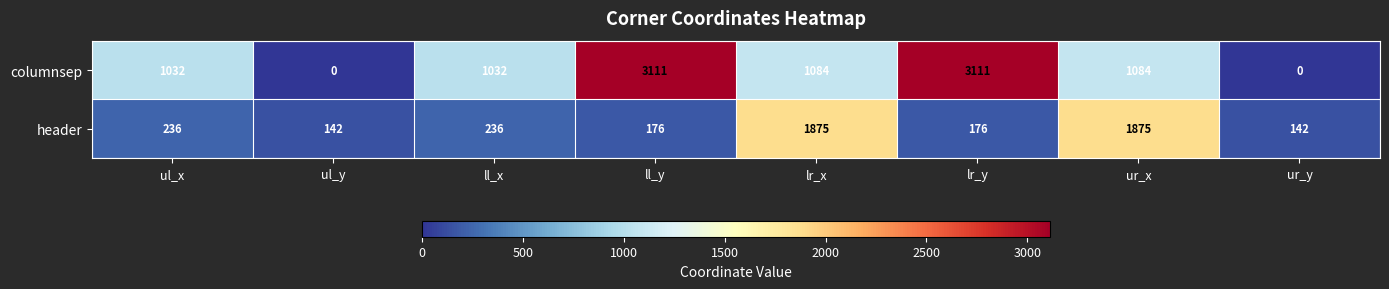

What value does the header series have at ul_y?

142